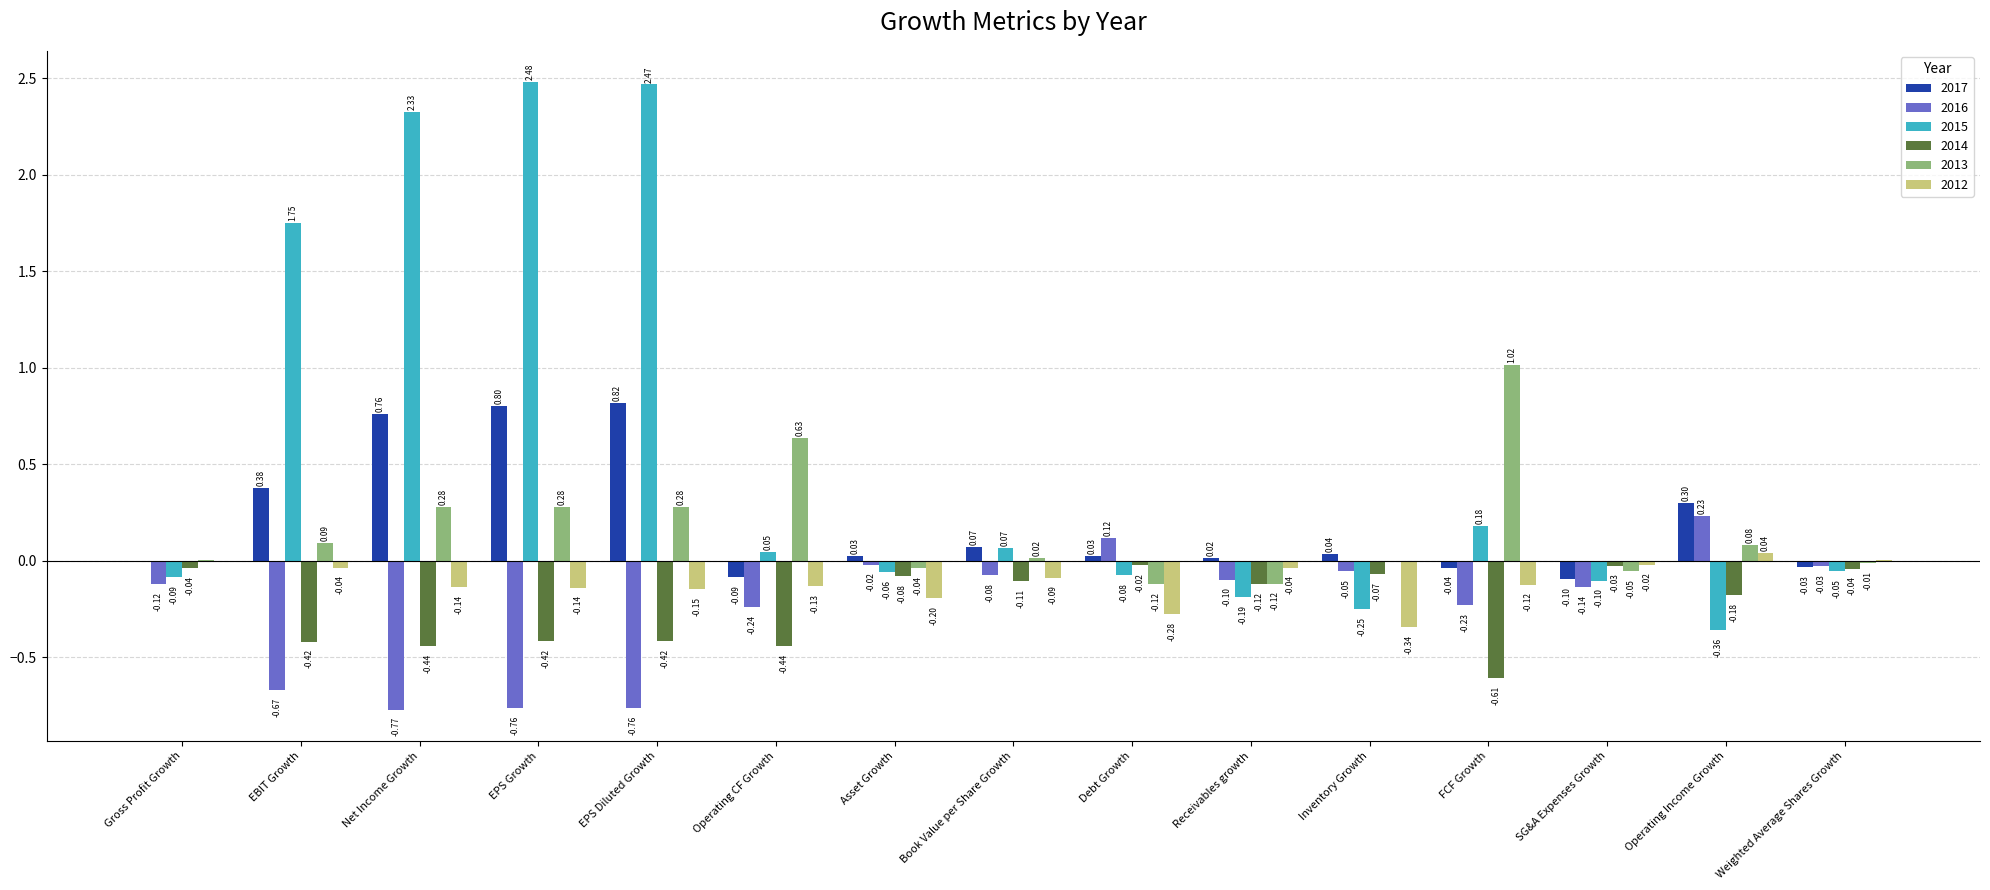

What are all the series names shown in the legend?

2017, 2016, 2015, 2014, 2013, 2012